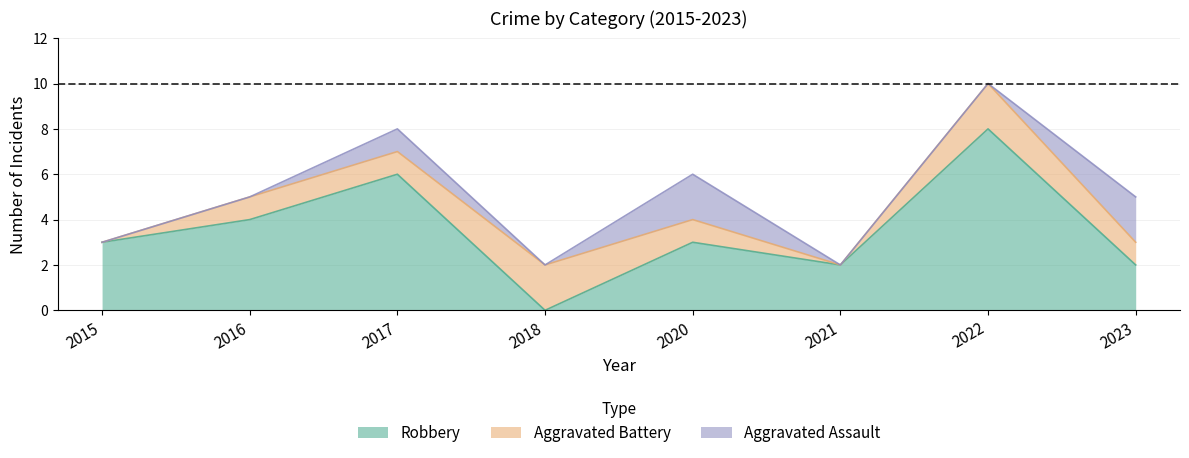

Which series ends up on top after the final intersection of Robbery and Aggravated Battery?

Robbery